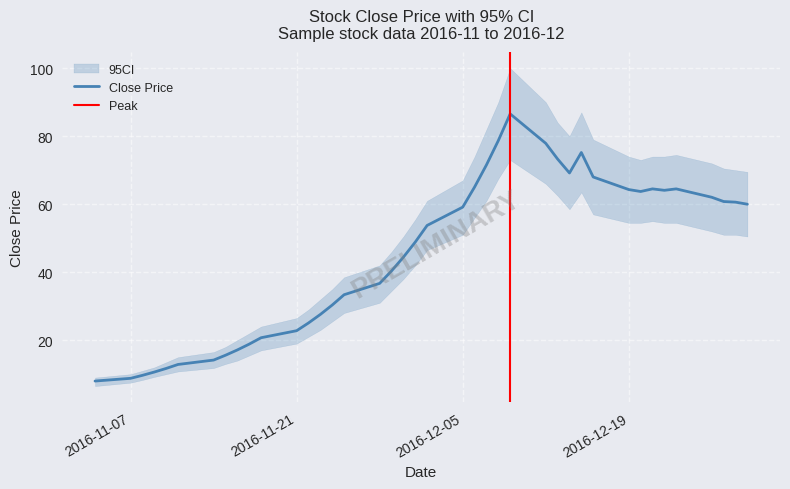

List the series in order of their peak value, highest first.

ci_upper, close, ci_lower